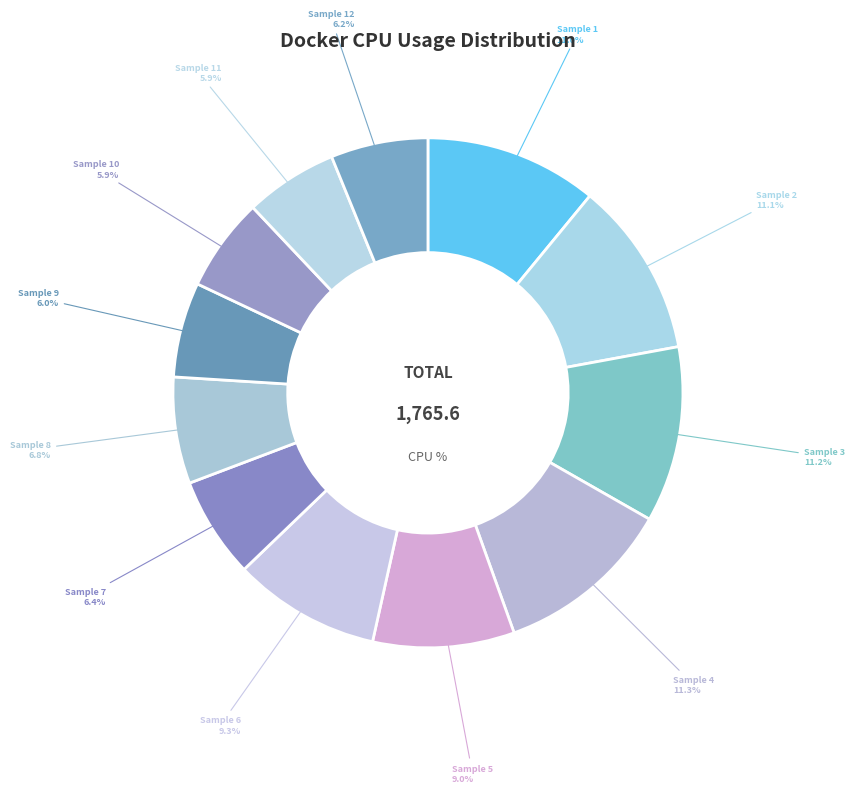

Is Sample 4 the majority of the pie?

No